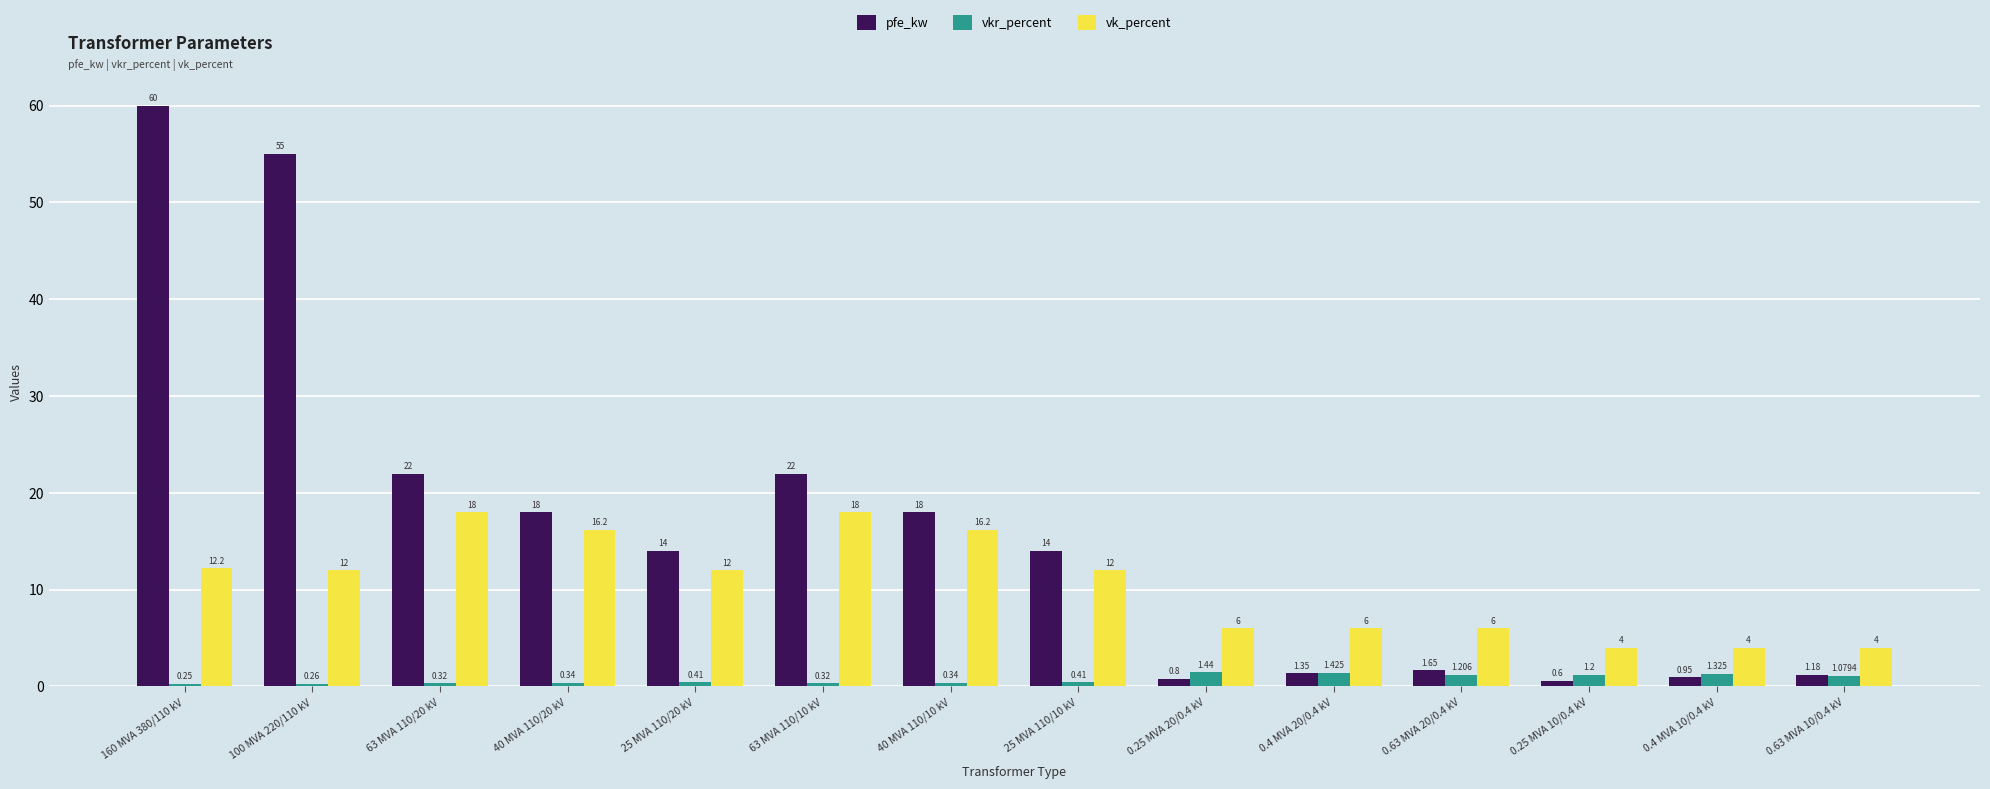

What is the sum of all vk_percent values?

146.6